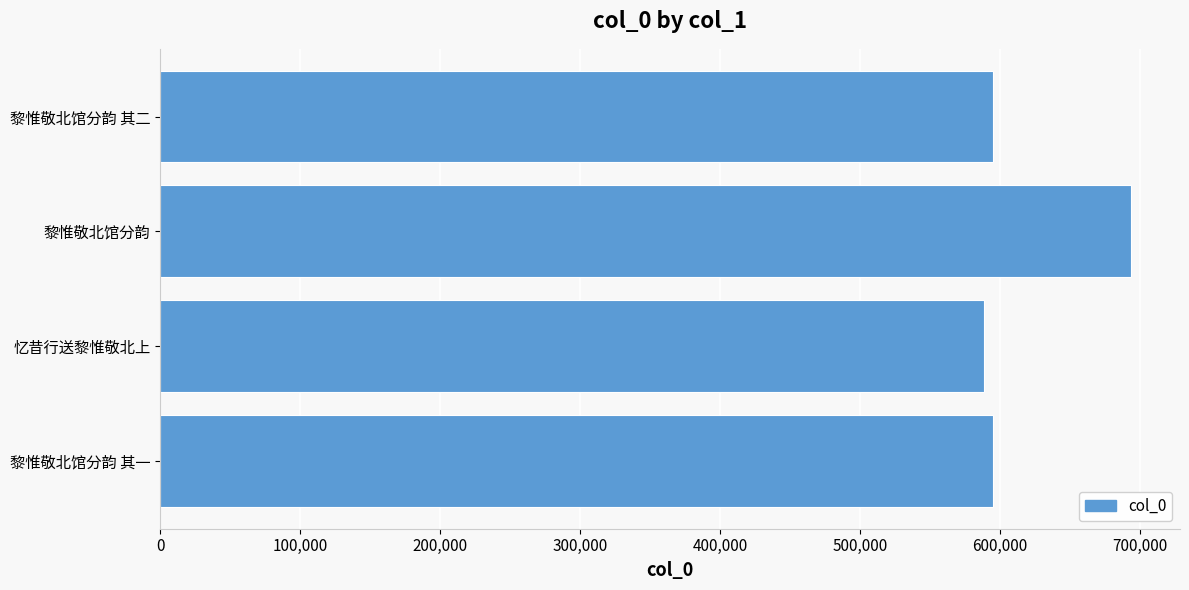

What is the approximate value at 黎惟敬北馆分韵 其一?

595316